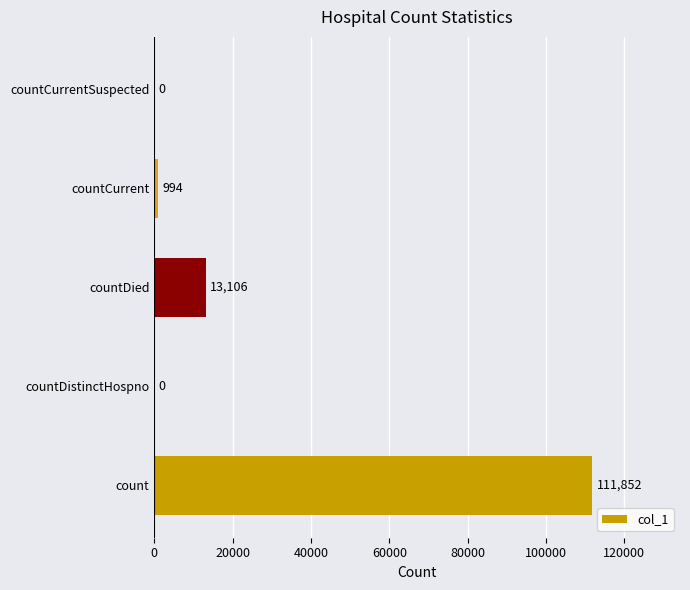

Are the bars horizontal?

Yes